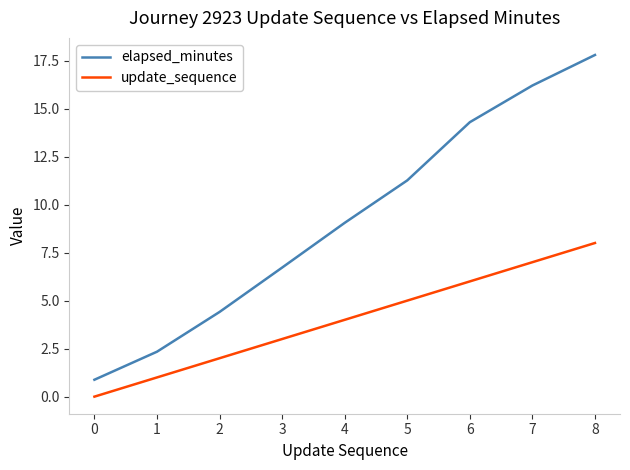

At which label is update_sequence closest to 4?

4